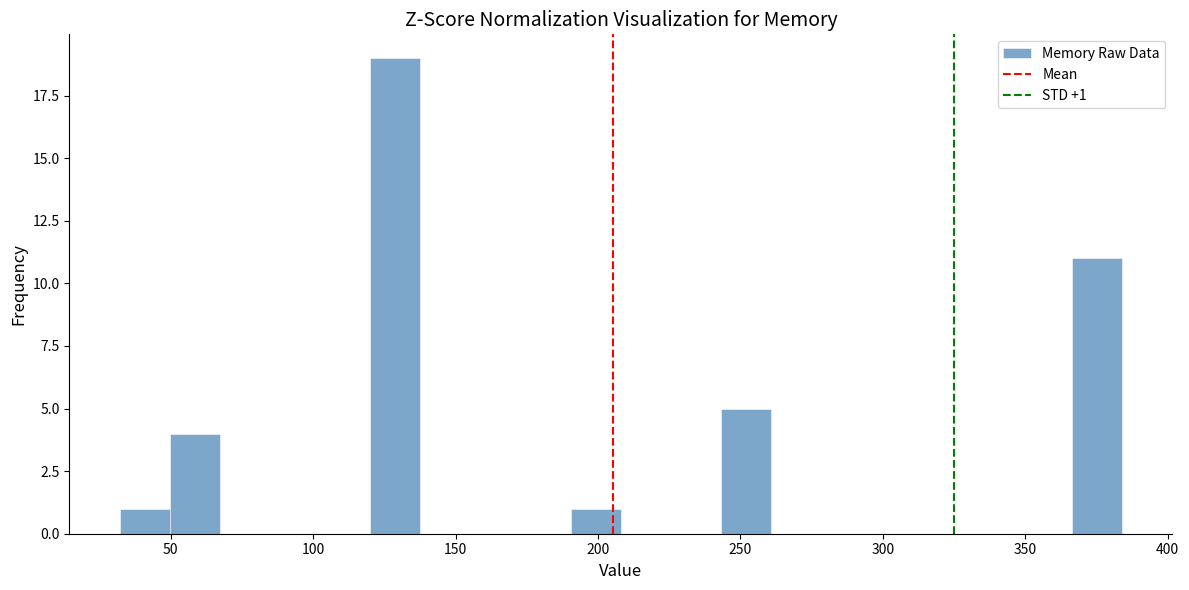

Read against the x-axis, roughly where is the centre of the tallest bar?

130